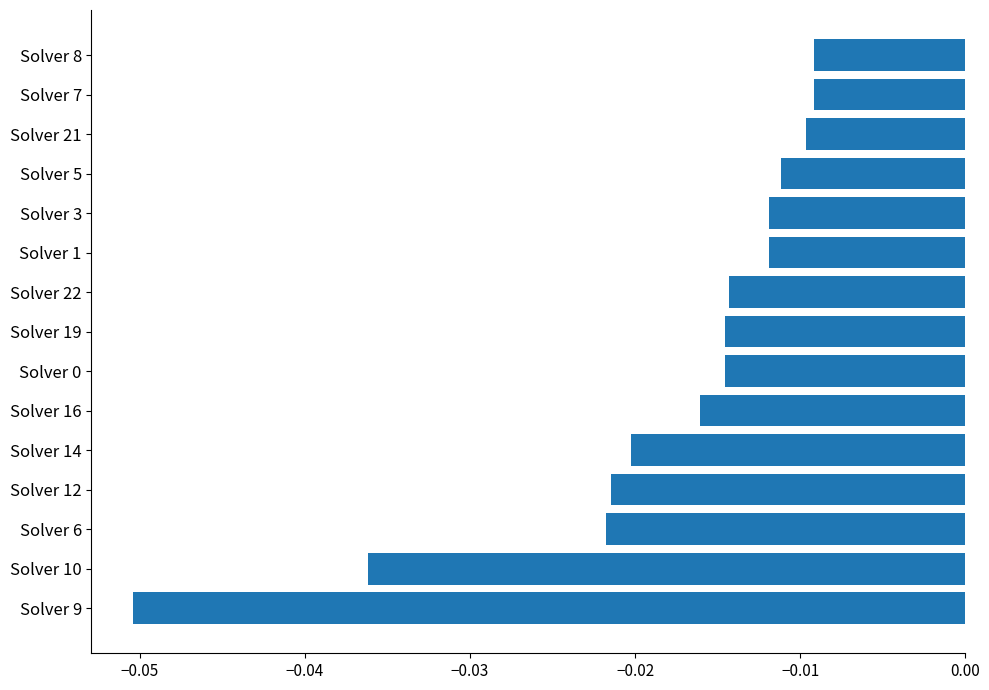

Are the bars grouped side by side (vs. stacked)?

No